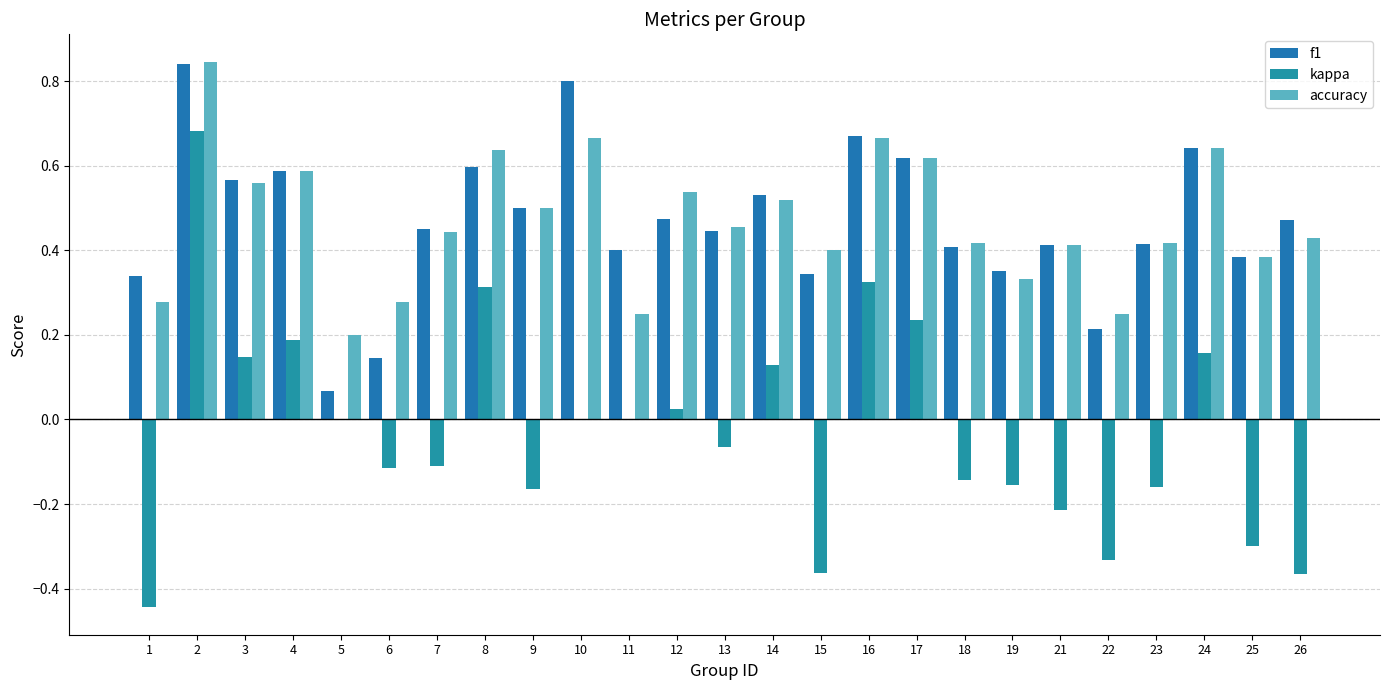

At which label is accuracy closest to 0?

5